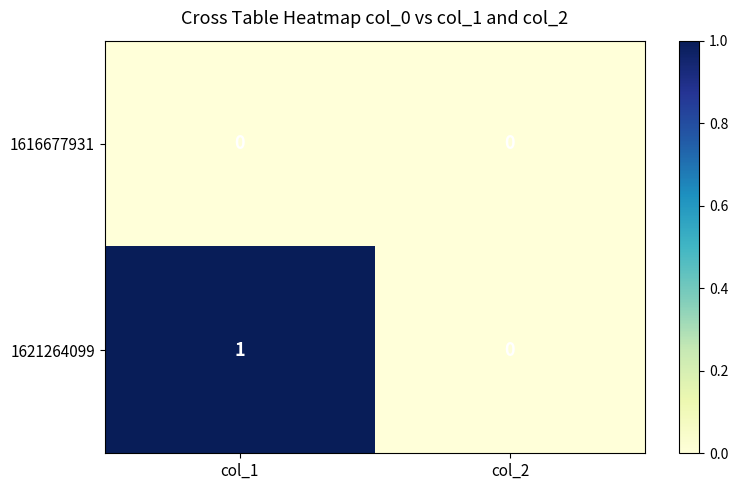

At which label is 1621264099 closest to 0?

col_2